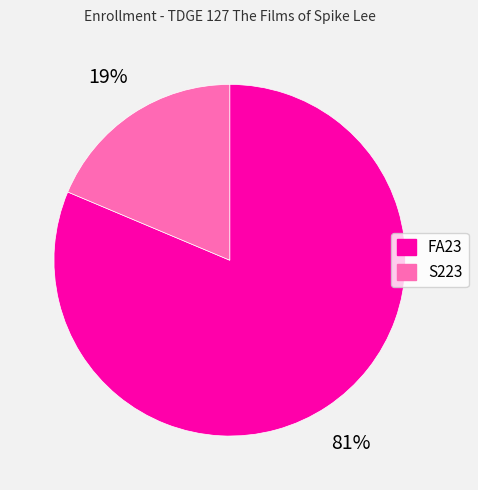

Is FA23 the majority of the pie?

Yes